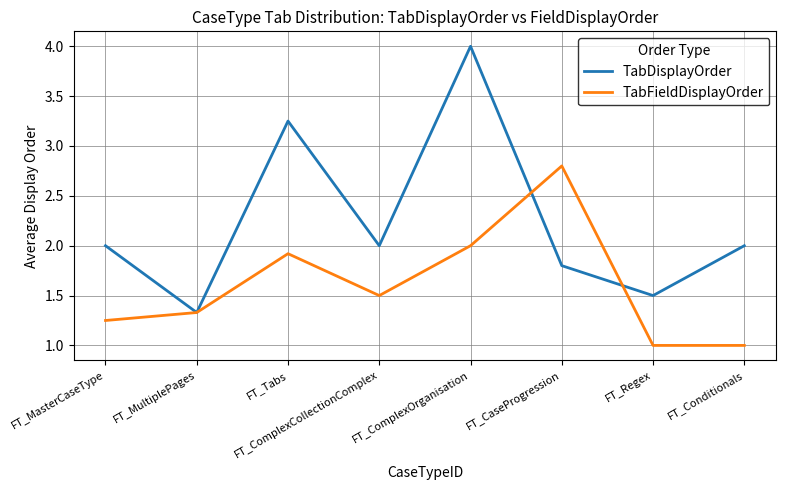

At which category does TabFieldDisplayOrder reach its first local peak?

FT_Tabs